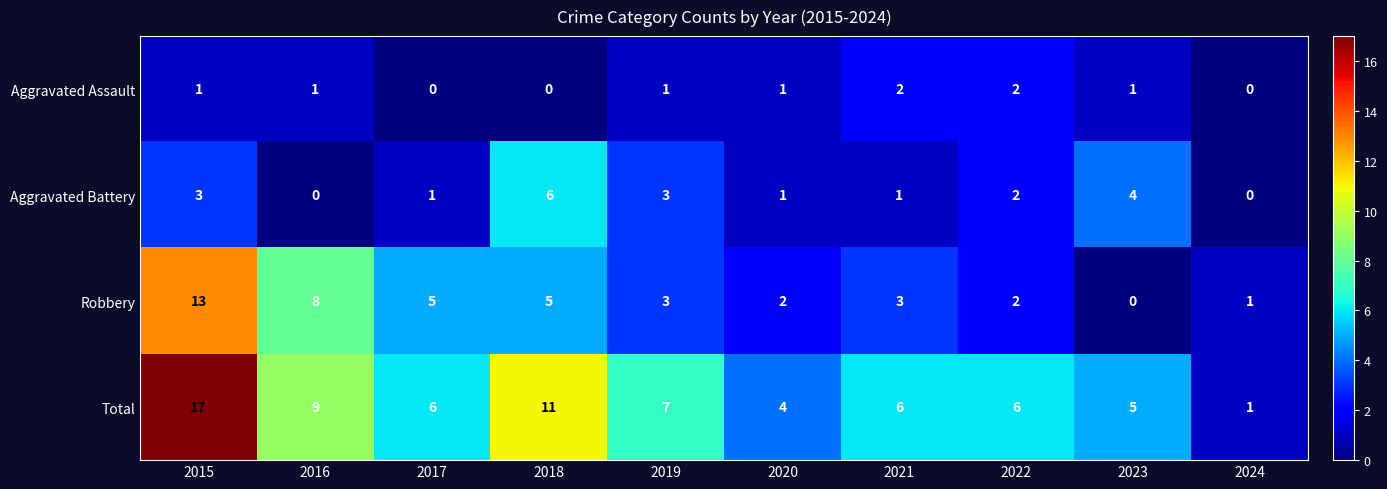

List the series in order of their peak value, lowest first.

Aggravated Assault, Aggravated Battery, Robbery, Total